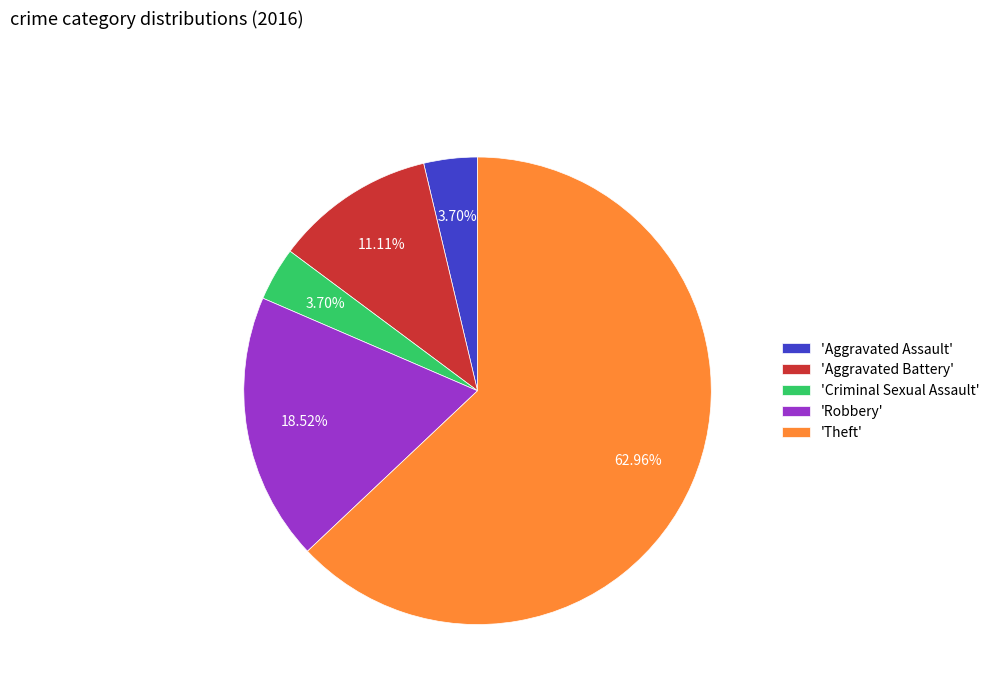

What is the largest slice in the pie chart?

'Theft'